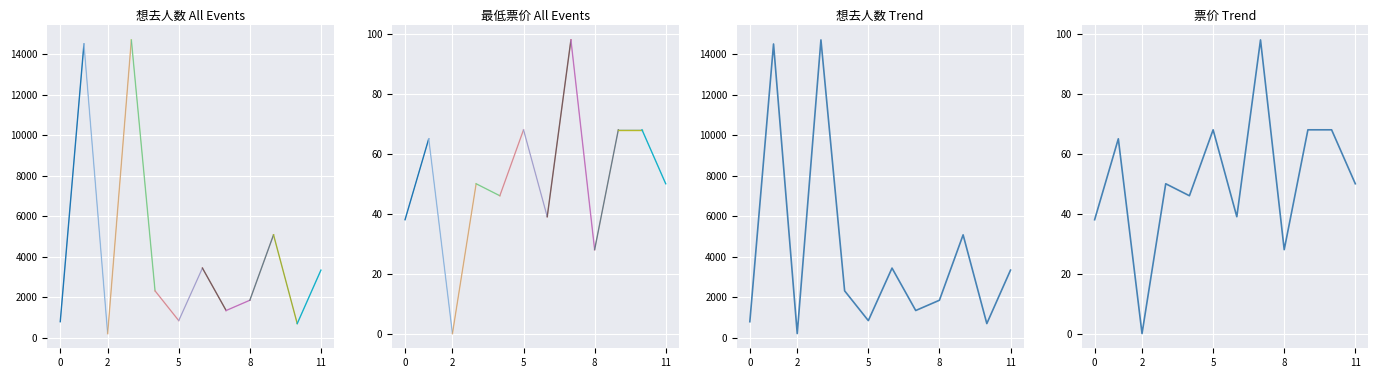

How many positive values does the 票价 Trend series have?

11